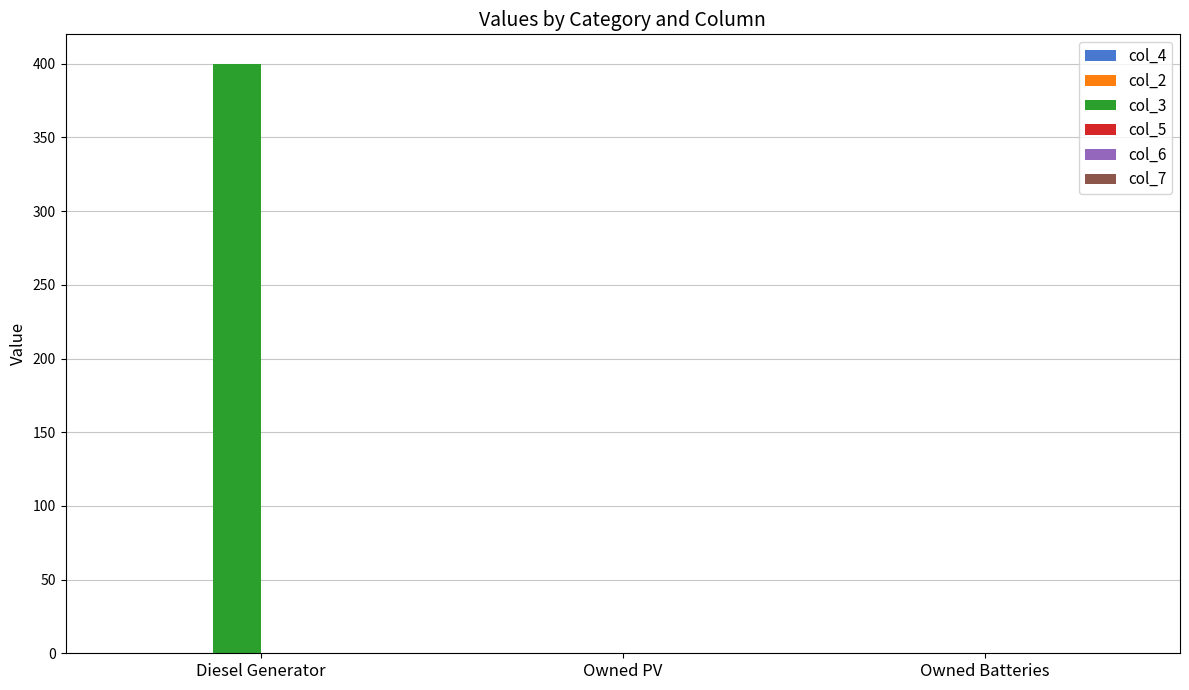

The value at Diesel Generator is 400. True or false?

True